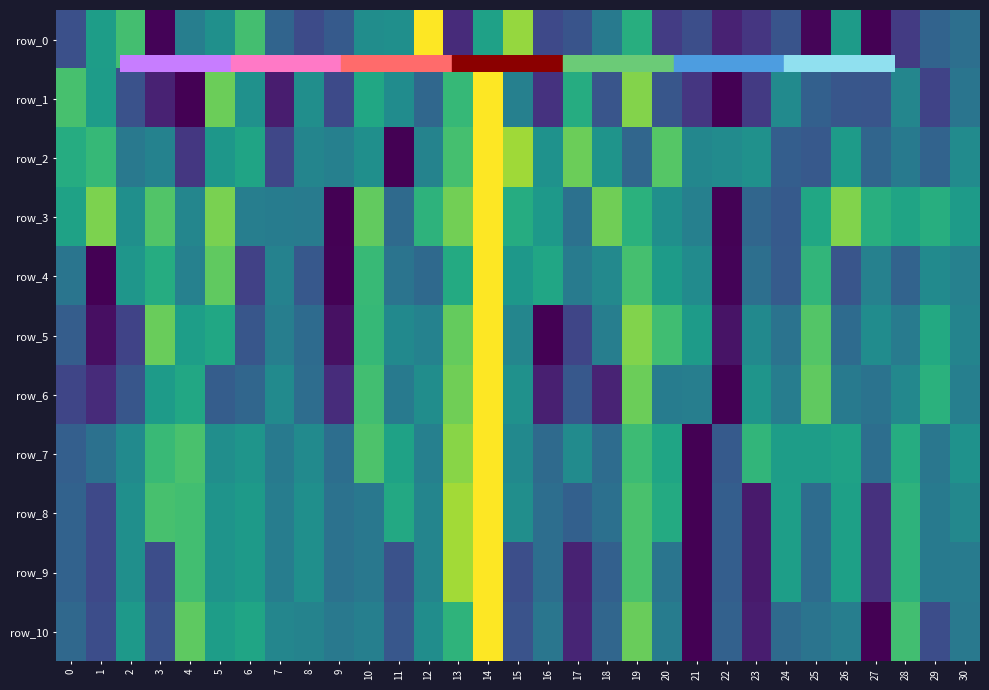

Is it true that row_8 equals 0.9 at 20?

False